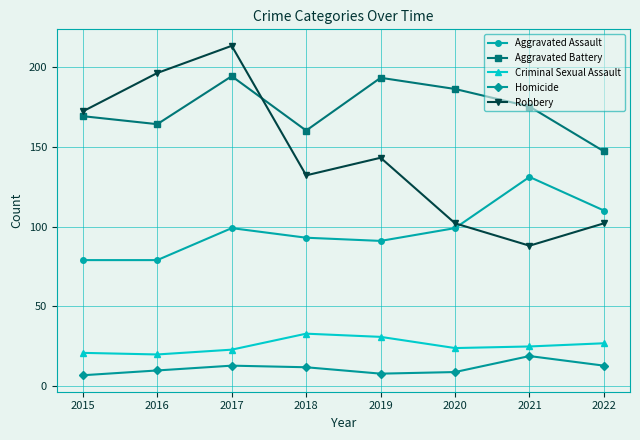

Does the chart have visible grid lines?

Yes